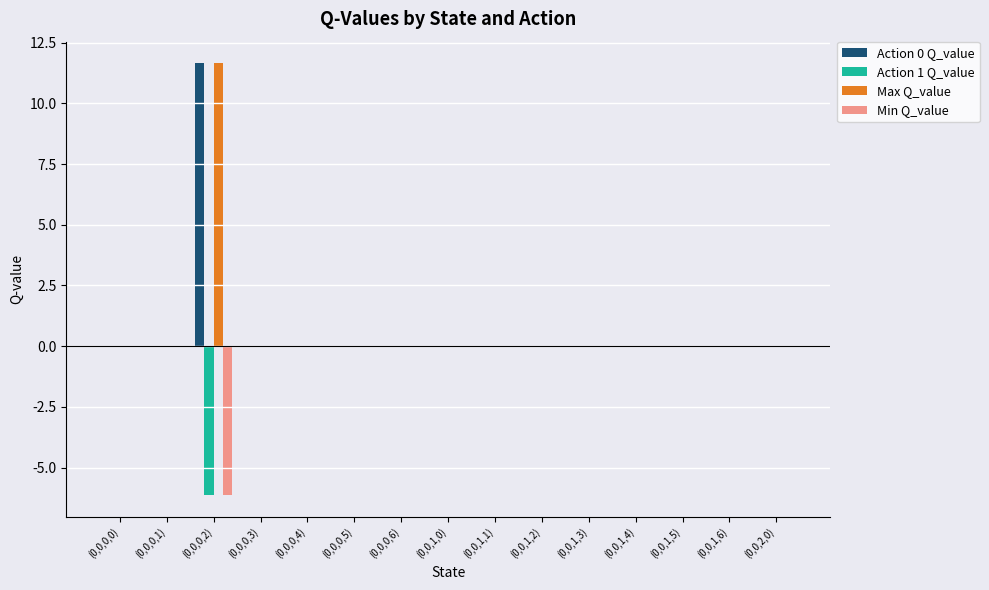

How many groups of bars are there?

15